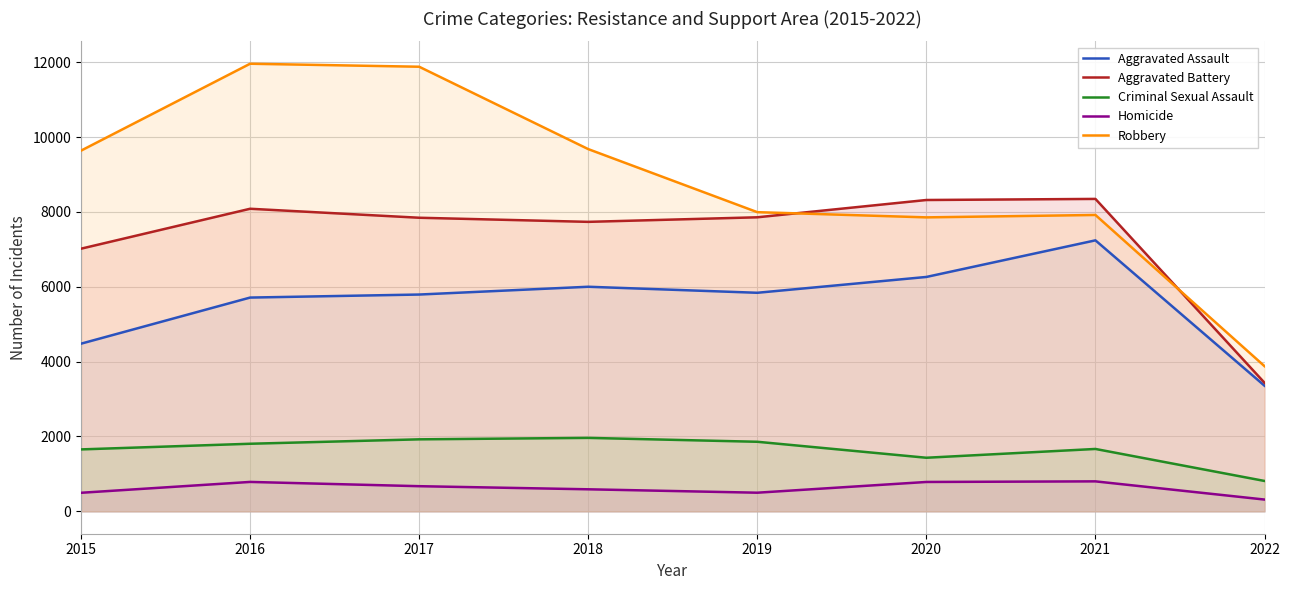

Is the value of Homicide at 2017 greater than the value of Aggravated Battery at 2020?

No